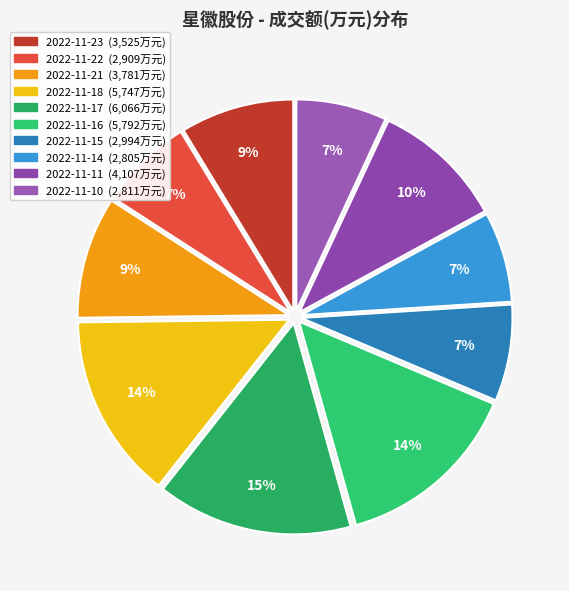

To the nearest percent, what is the combined percentage of 2022-11-21 and 2022-11-22?

17%